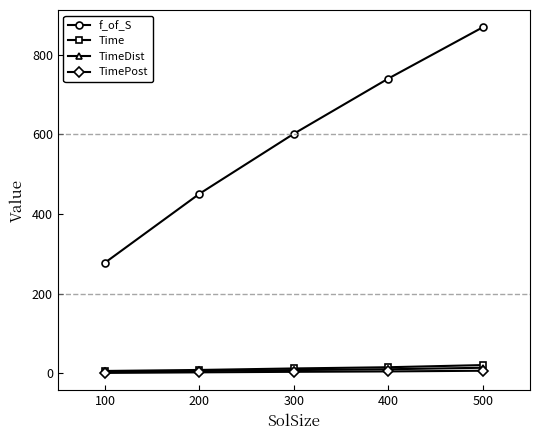

What is the difference between the maximum and second lowest values in the f_of_S series?

418.0